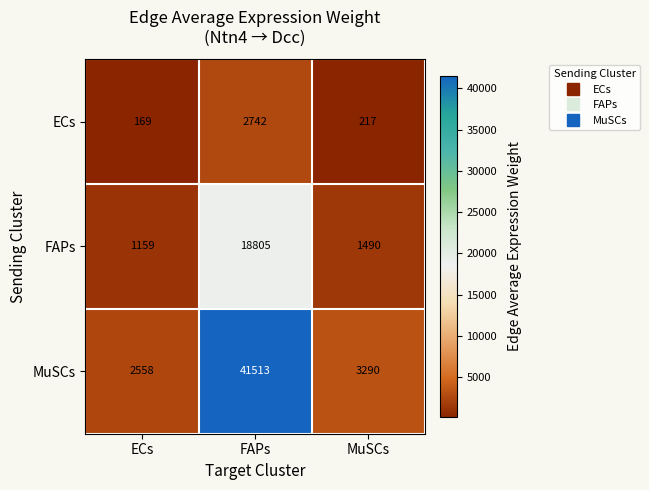

Which series has the largest range (max minus min)?

MuSCs